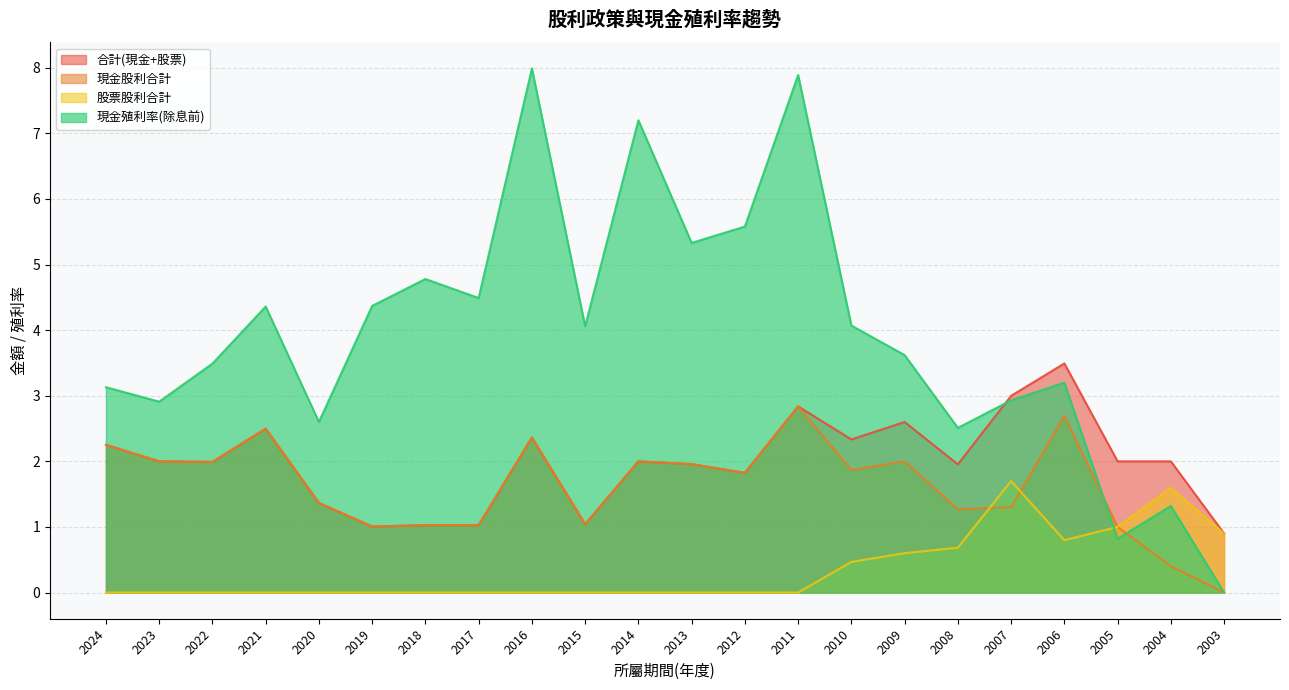

Reading left to right, list all the values displayed in this chart.

合計(現金+股票): 2024=2.3	2023=2.0	2022=2.0	2021=2.5	2020=1.4	2019=1.0	2018=1.0	2017=1.0	2016=2.4	2015=1.0	2014=2.0	2013=2.0	2012=1.8	2011=2.8	2010=2.3	2009=2.6	2008=2.0	2007=3.0	2006=3.5	2005=2.0	2004=2.0	2003=0.9
現金股利合計: 2024=2.3	2023=2.0	2022=2.0	2021=2.5	2020=1.4	2019=1.0	2018=1.0	2017=1.0	2016=2.4	2015=1.0	2014=2.0	2013=2.0	2012=1.8	2011=2.8	2010=1.9	2009=2.0	2008=1.3	2007=1.3	2006=2.7	2005=1.0	2004=0.4	2003=0.0
股票股利合計: 2024=0.0	2023=0.0	2022=0.0	2021=0.0	2020=0.0	2019=0.0	2018=0.0	2017=0.0	2016=0.0	2015=0.0	2014=0.0	2013=0.0	2012=0.0	2011=0.0	2010=0.5	2009=0.6	2008=0.7	2007=1.7	2006=0.8	2005=1.0	2004=1.6	2003=0.9
現金殖利率(除息前): 2024=3.1	2023=2.9	2022=3.5	2021=4.4	2020=2.6	2019=4.4	2018=4.8	2017=4.5	2016=8.0	2015=4.1	2014=7.2	2013=5.3	2012=5.6	2011=7.9	2010=4.1	2009=3.6	2008=2.5	2007=2.9	2006=3.2	2005=0.8	2004=1.3	2003=0.0